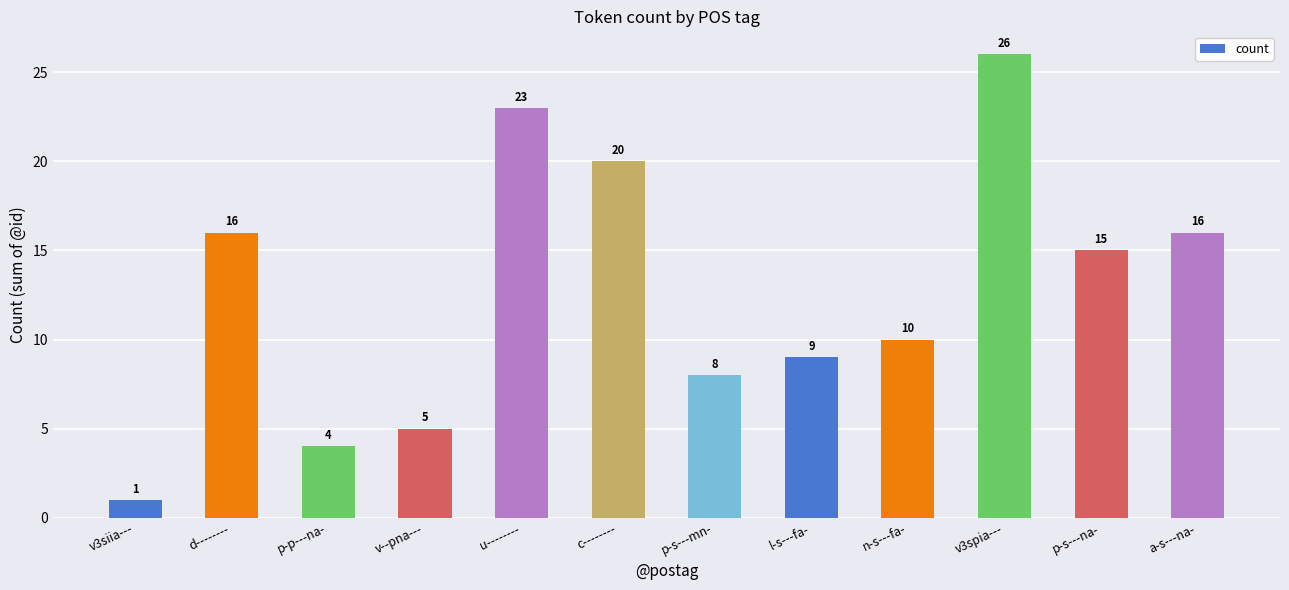

What is the difference between the second highest and minimum values?

22